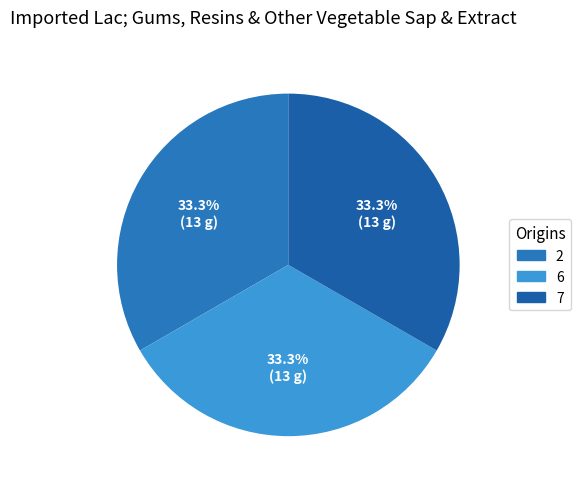

How many slices are in this pie chart?

3